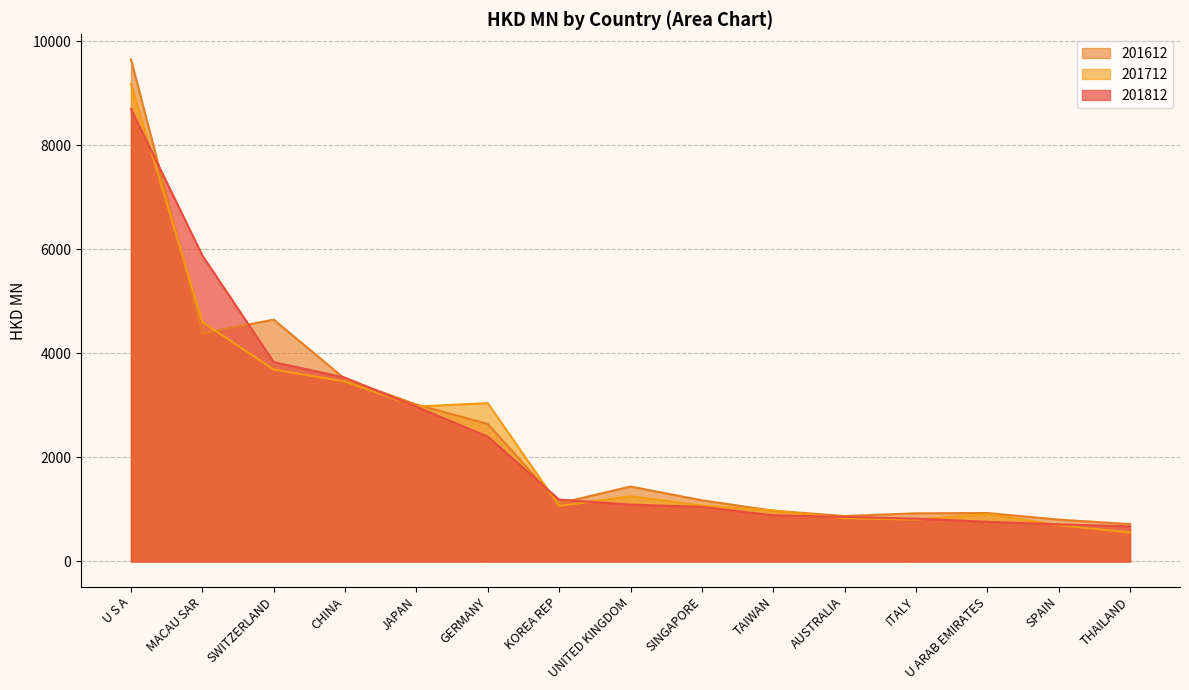

Which has a higher value, KOREA REP or JAPAN?

JAPAN